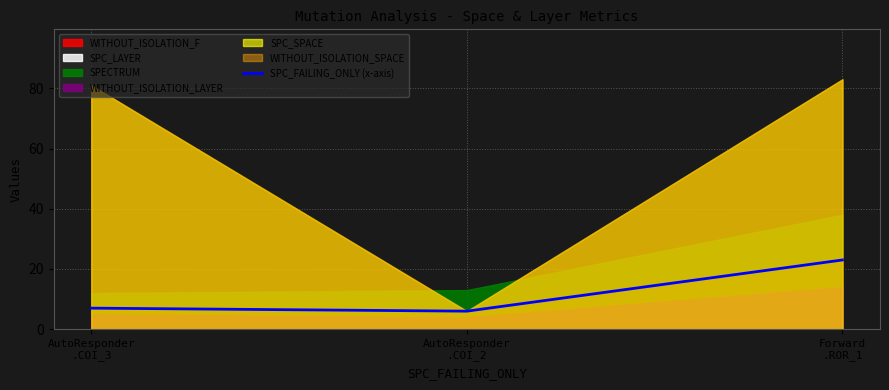

What position from the left is AutoResponder
.COI_2?

2